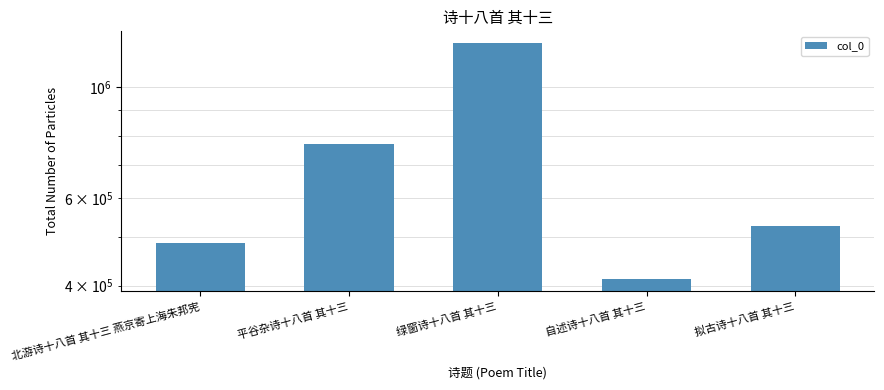

How many bars are there in total?

5